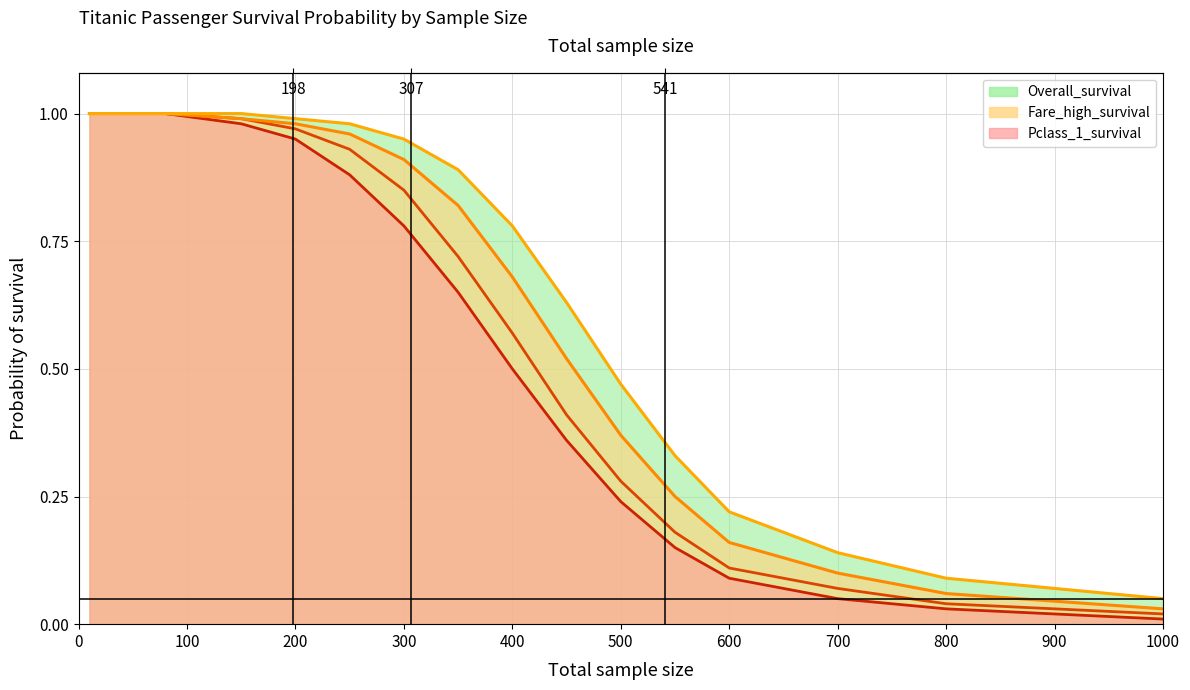

Count the number of categories in the chart.

15